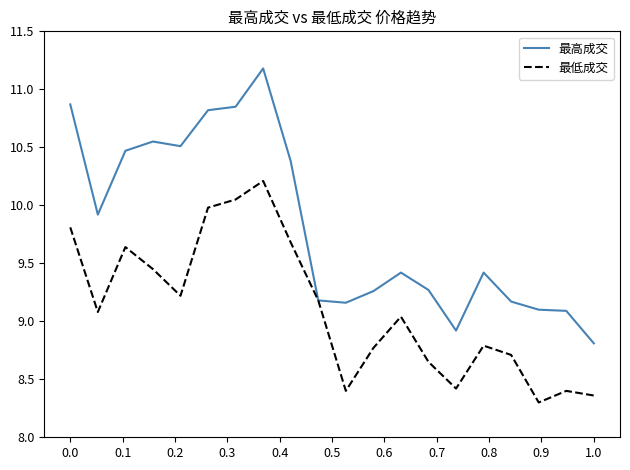

Which series has the widest spread of values?

最高成交